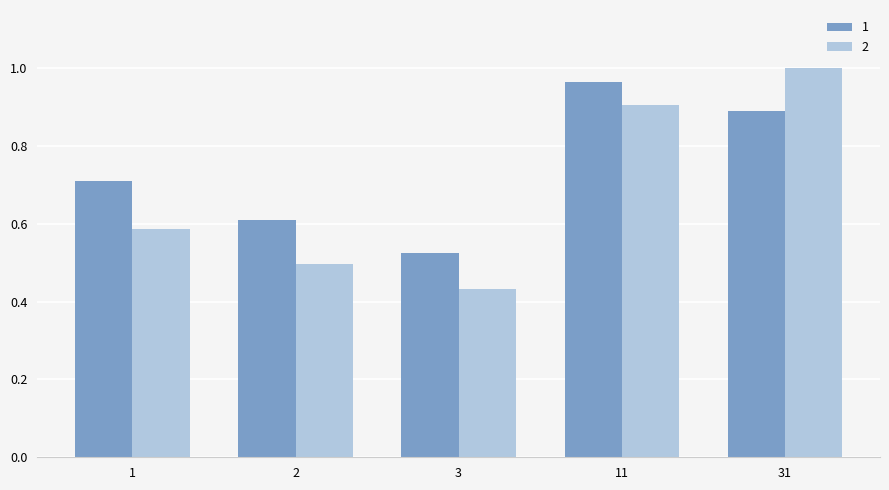

Rank the series by their average value, from lowest to highest.

2, 1